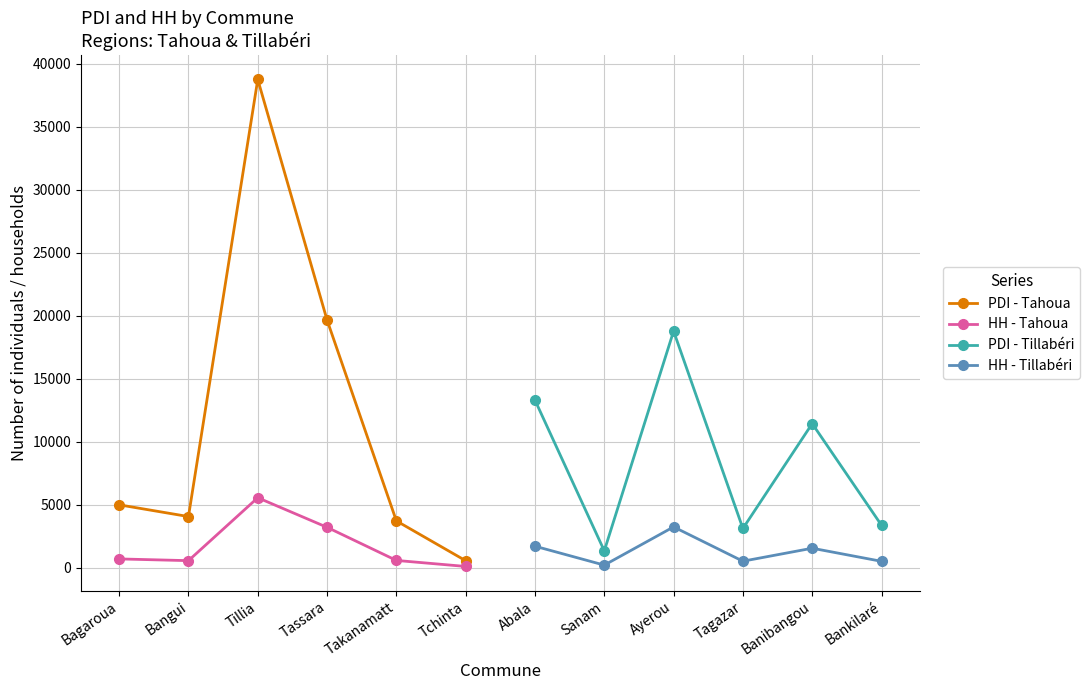

How many interior local peaks does the PDI - Tillabéri series have?

2